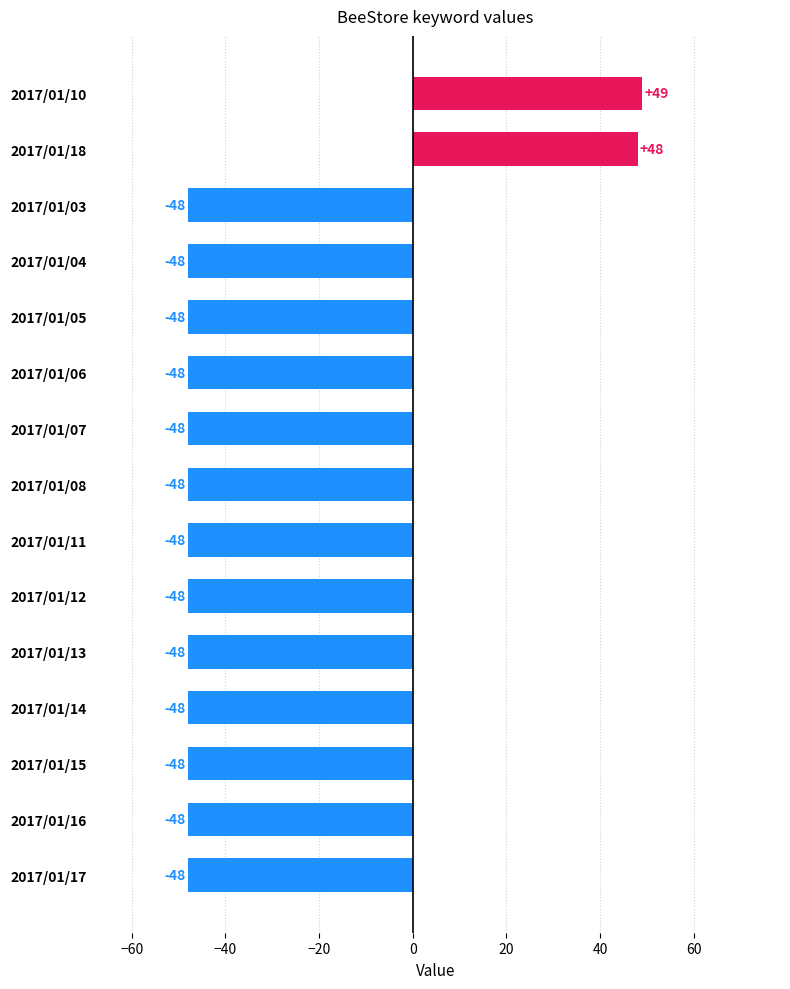

What is the smallest value displayed?

-48